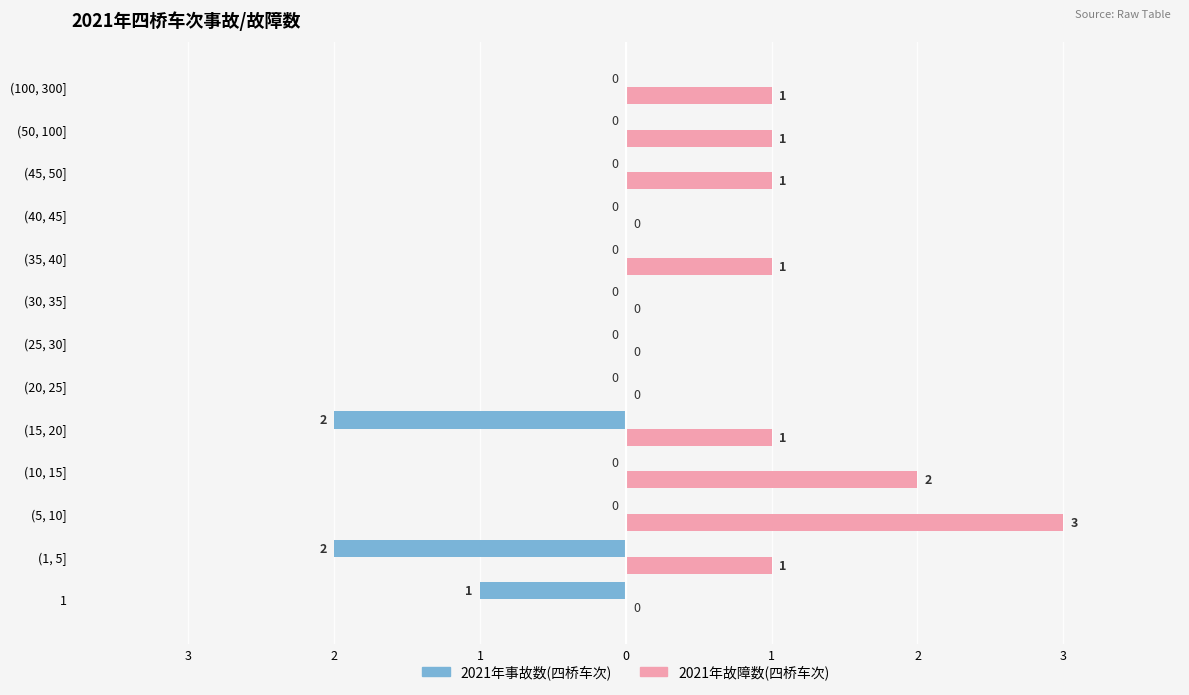

What are all the series names shown in the legend?

2021年事故数(四桥车次), 2021年故障数(四桥车次)